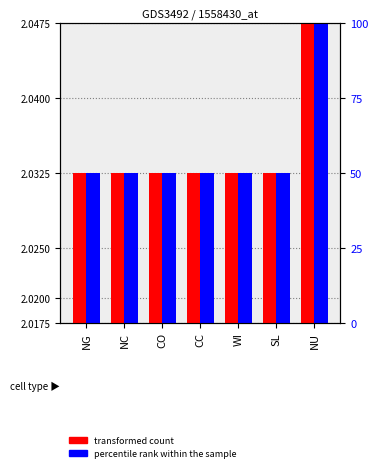

At which label does percentile rank within the sample reach its peak?

NU